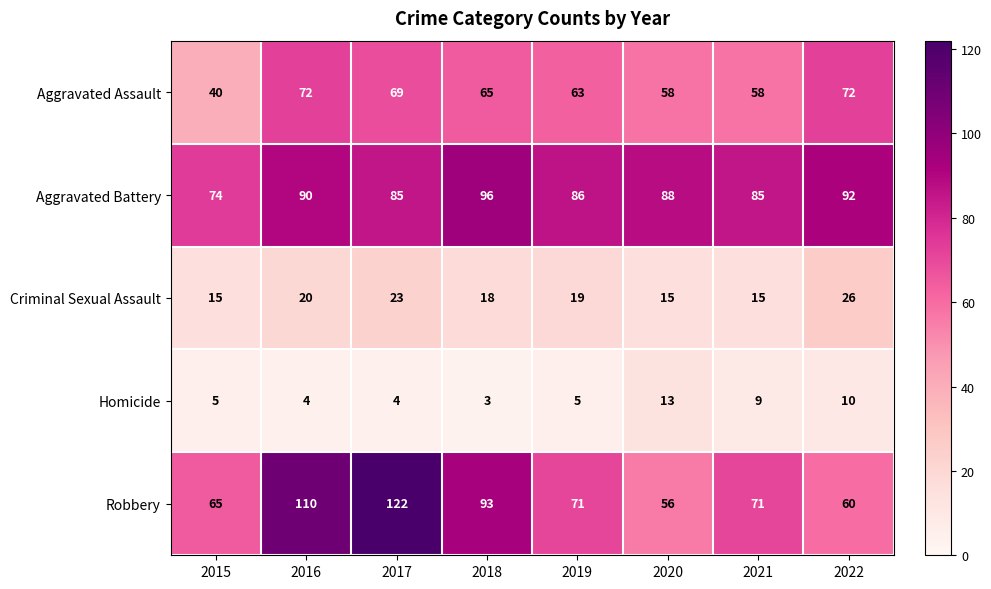

How many Criminal Sexual Assault values are between 15 and 23?

7